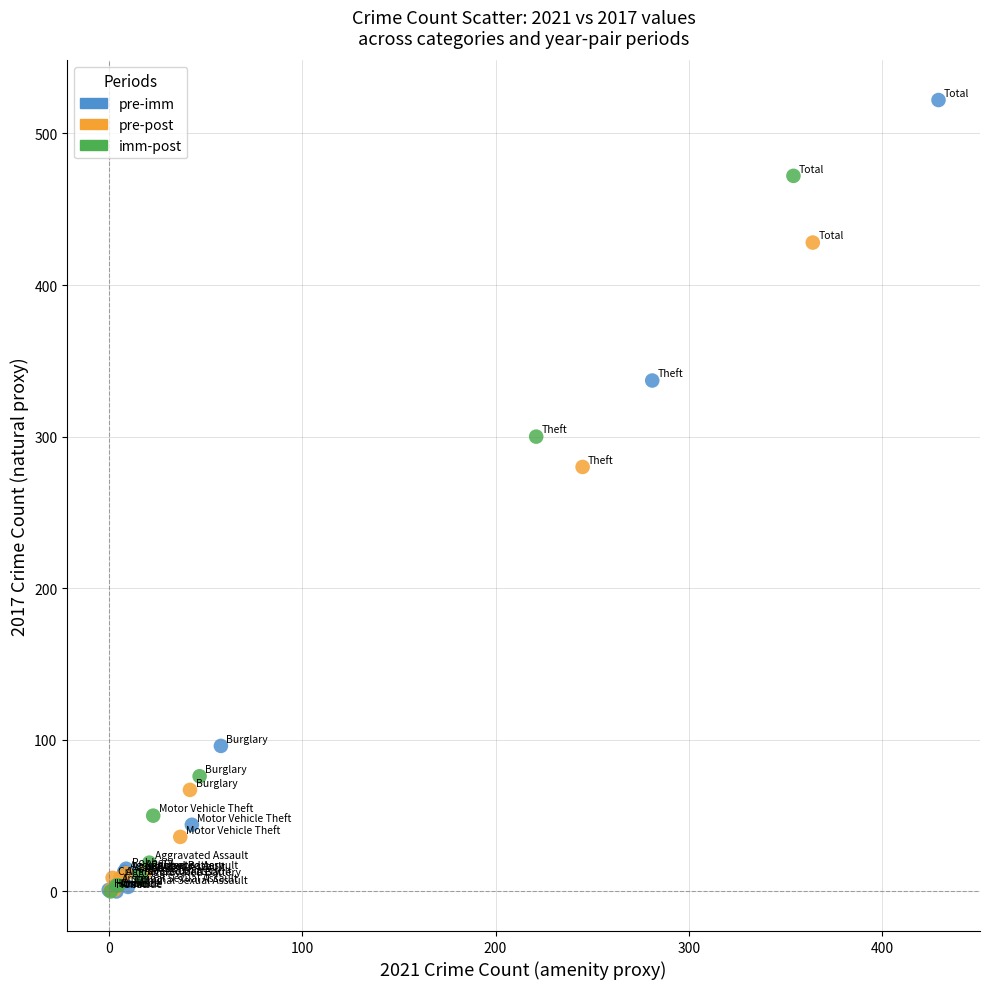

Which series contains the highest Y value?

pre-imm